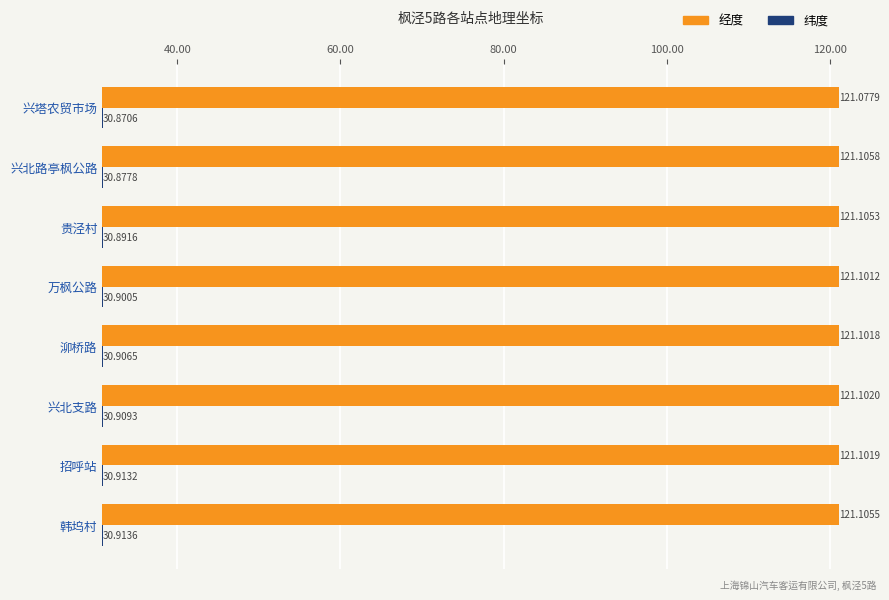

Which series has the largest total across all categories?

经度